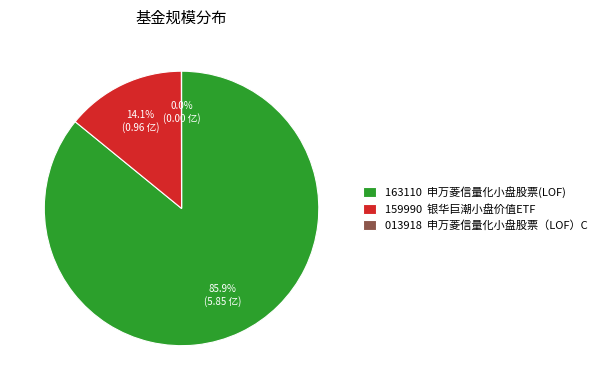

To the nearest percent, what is the average slice percentage?

33%